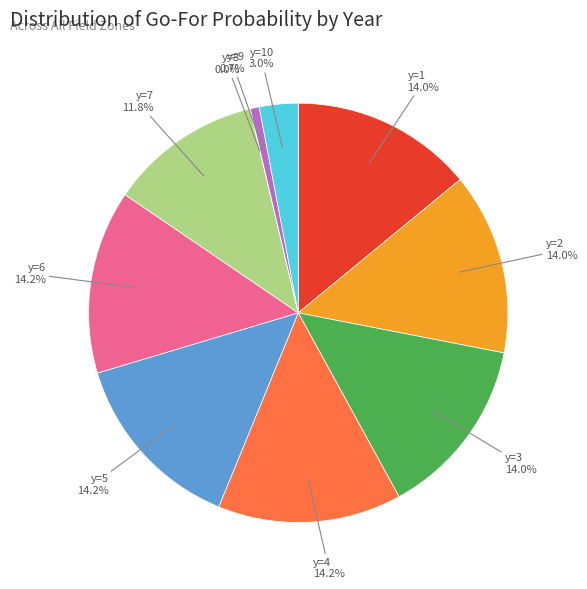

Is there any slice that represents more than half of the pie?

No